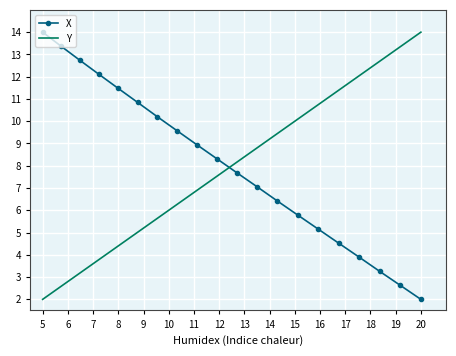

How many categories are shown in the chart?

20